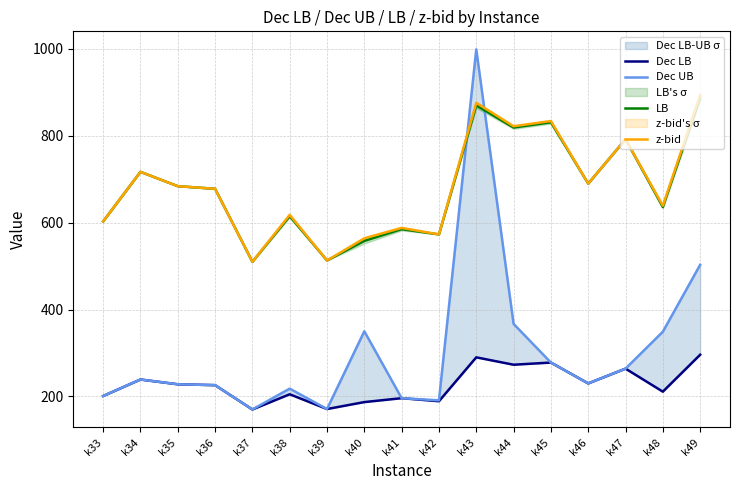

Reading left to right, transcribe all the data shown in this chart.

Dec LB: k33=201	k34=239	k35=228	k36=226	k37=170	k38=205	k39=171	k40=187	k41=196	k42=189	k43=290	k44=273	k45=278	k46=230	k47=264	k48=211	k49=296
Dec UB: k33=201	k34=239	k35=228	k36=226	k37=170	k38=218	k39=171	k40=350	k41=196	k42=191	k43=999	k44=367	k45=278	k46=230	k47=264	k48=349	k49=503
LB: k33=603	k34=717	k35=684	k36=678	k37=510	k38=615	k39=513	k40=558	k41=585	k42=573	k43=870	k44=819	k45=831	k46=690	k47=792	k48=636	k49=888
z-bid: k33=603	k34=717	k35=684	k36=678	k37=510	k38=618	k39=513	k40=564	k41=588	k42=573	k43=876	k44=822	k45=834	k46=690	k47=792	k48=639	k49=894